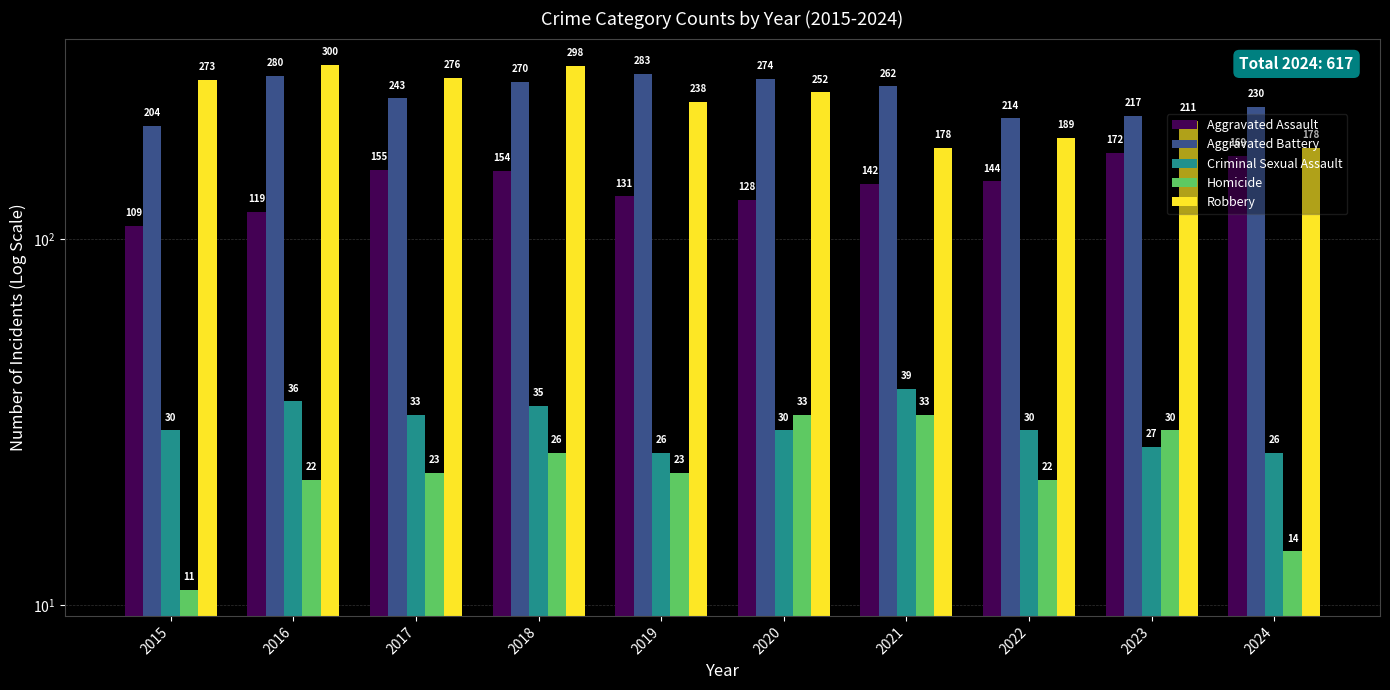

Rank the categories by Criminal Sexual Assault value from lowest to highest.

2019, 2024, 2023, 2015, 2020, 2022, 2017, 2018, 2016, 2021